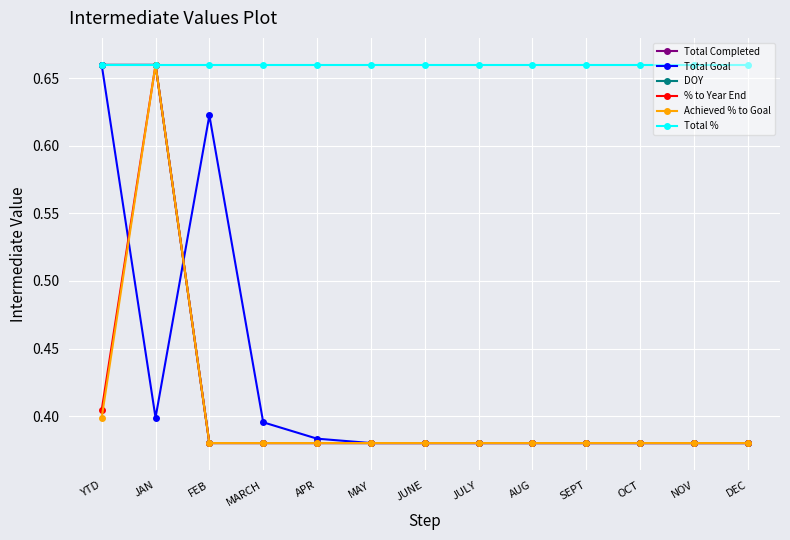

Is this an area chart (filled region under the line)?

No